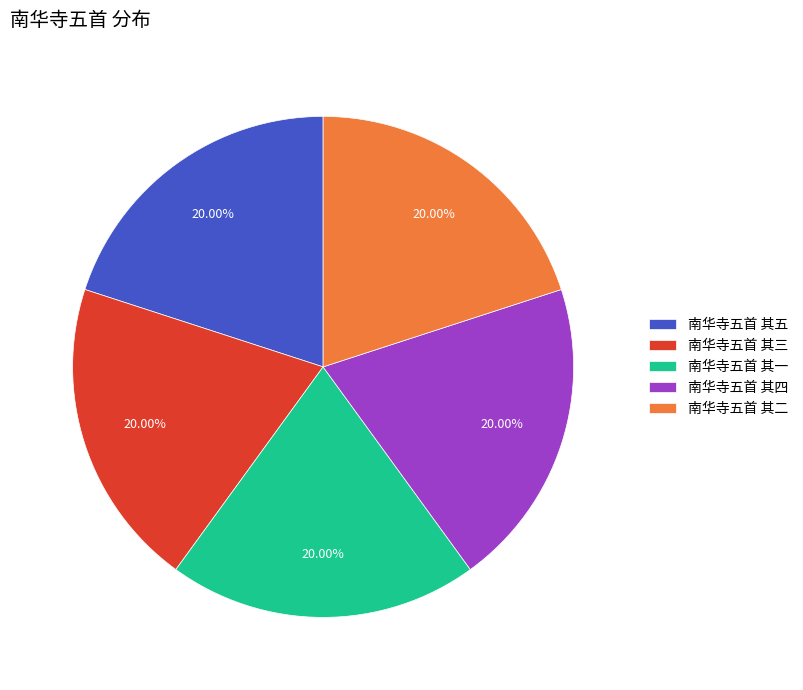

What is the ratio of the value at 南华寺五首 其一 to the value at 南华寺五首 其五?

1.0